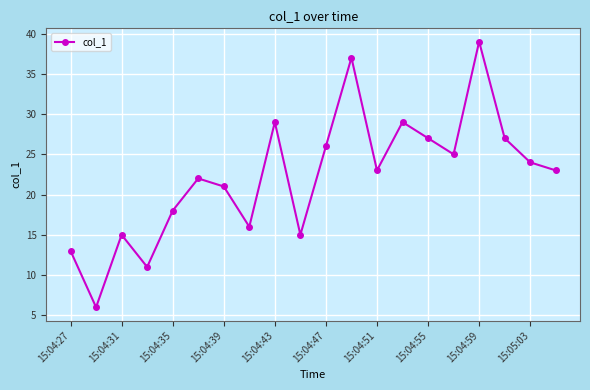

Reading left to right, extract all data points from this chart.

13	6	15	11	18	22	21	16	29	15	26	37	23	29	27	25	39	27	24	23